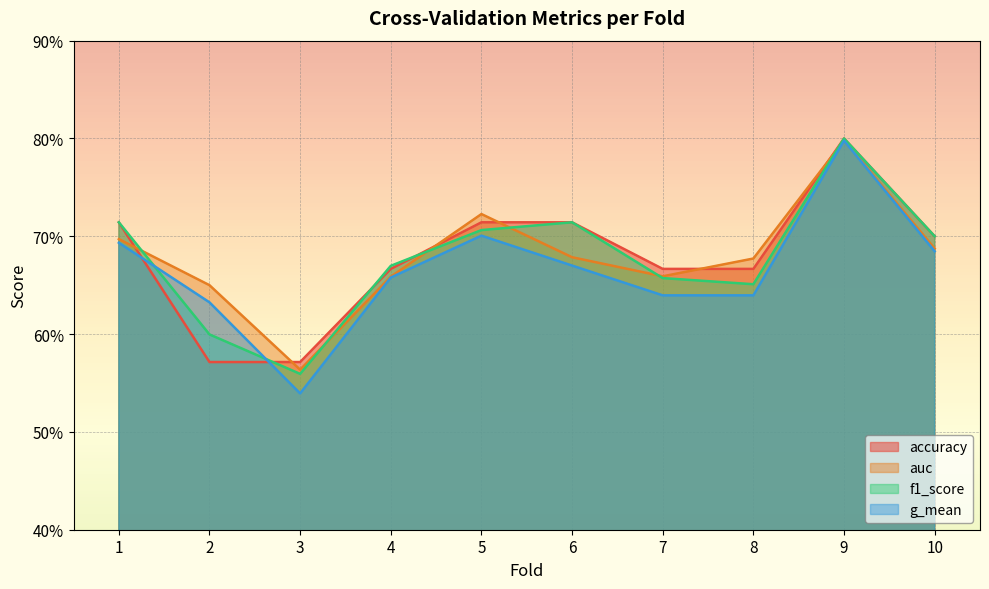

Rank the series at 9 from highest to lowest value.

accuracy, f1_score, auc, g_mean